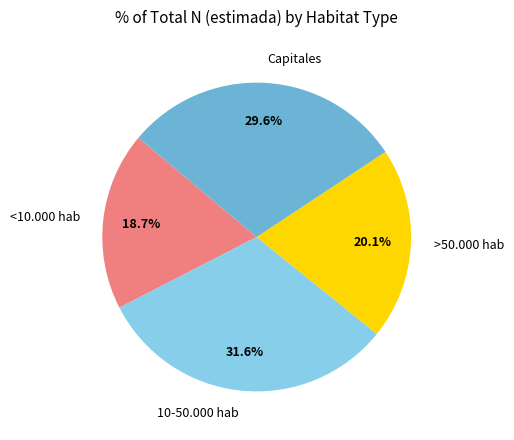

What percentage is the >50.000 hab slice, to the nearest percent?

20%